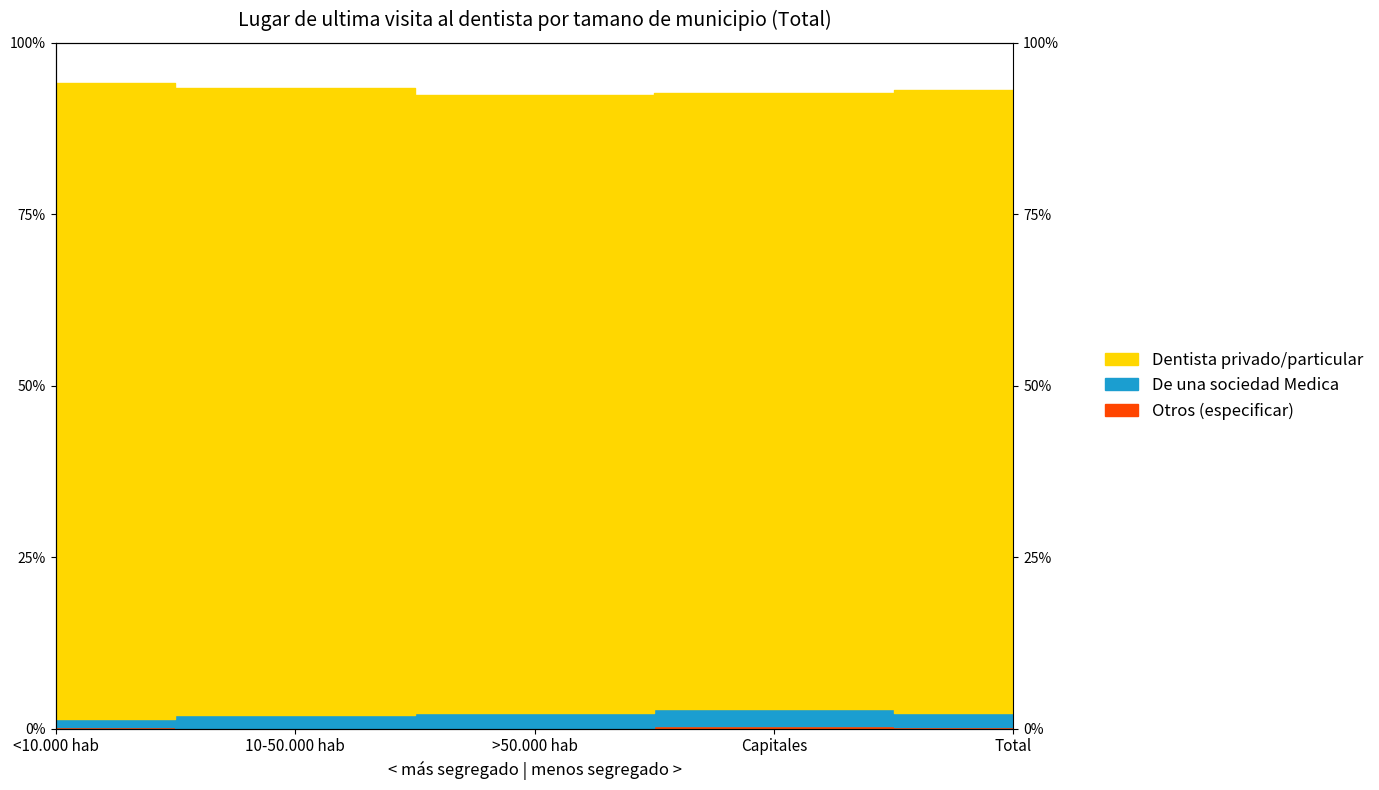

Count the De una sociedad Medica values in the range 0 to 1.

5